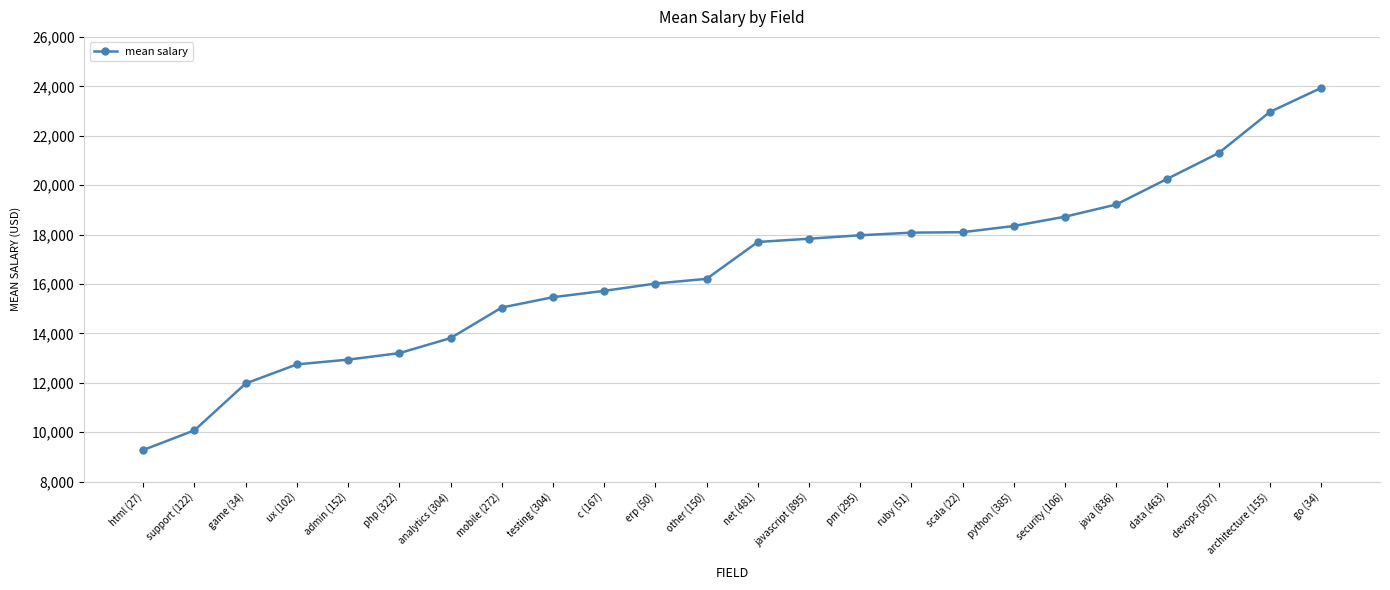

What is the change in value from admin (152) to java (836)?

+6279.4